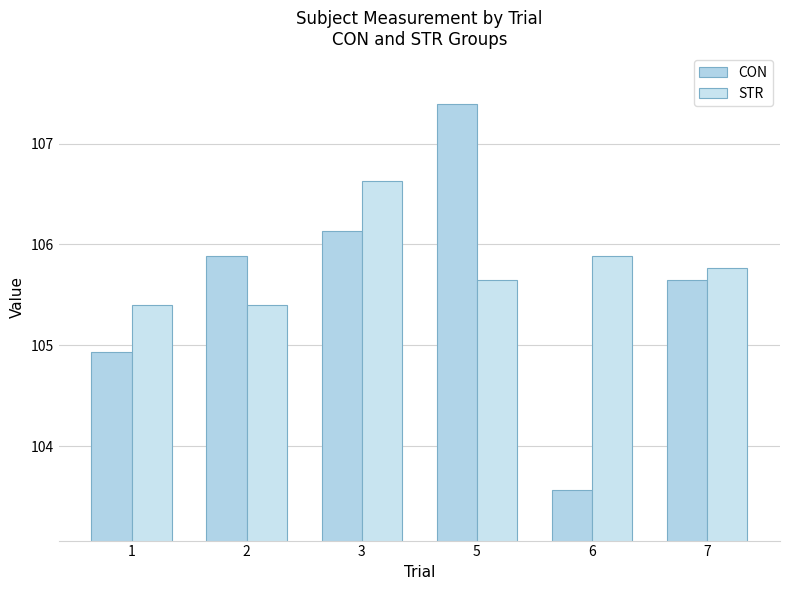

Which has a higher value, 2 or 1?

2